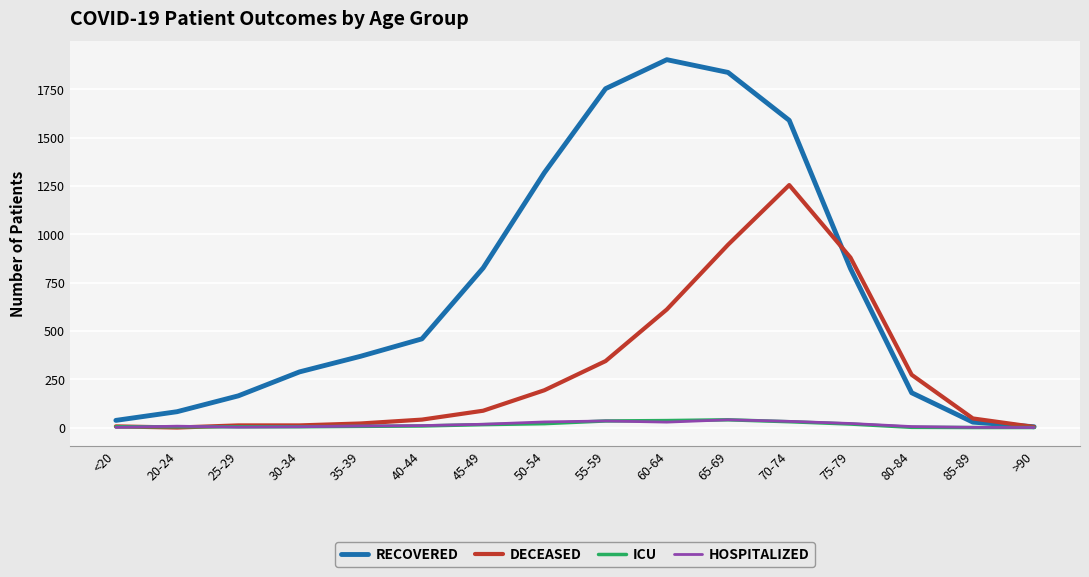

How many lines are shown in the chart?

4